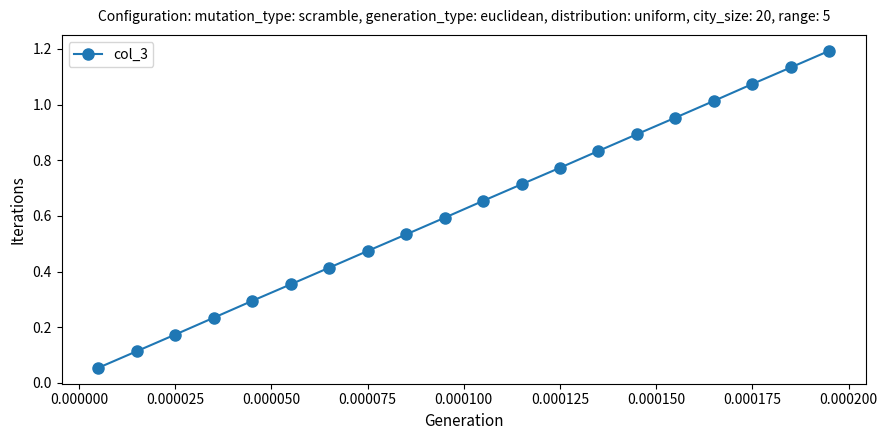

True or false: there are more than 2 points higher than both neighbors.

False